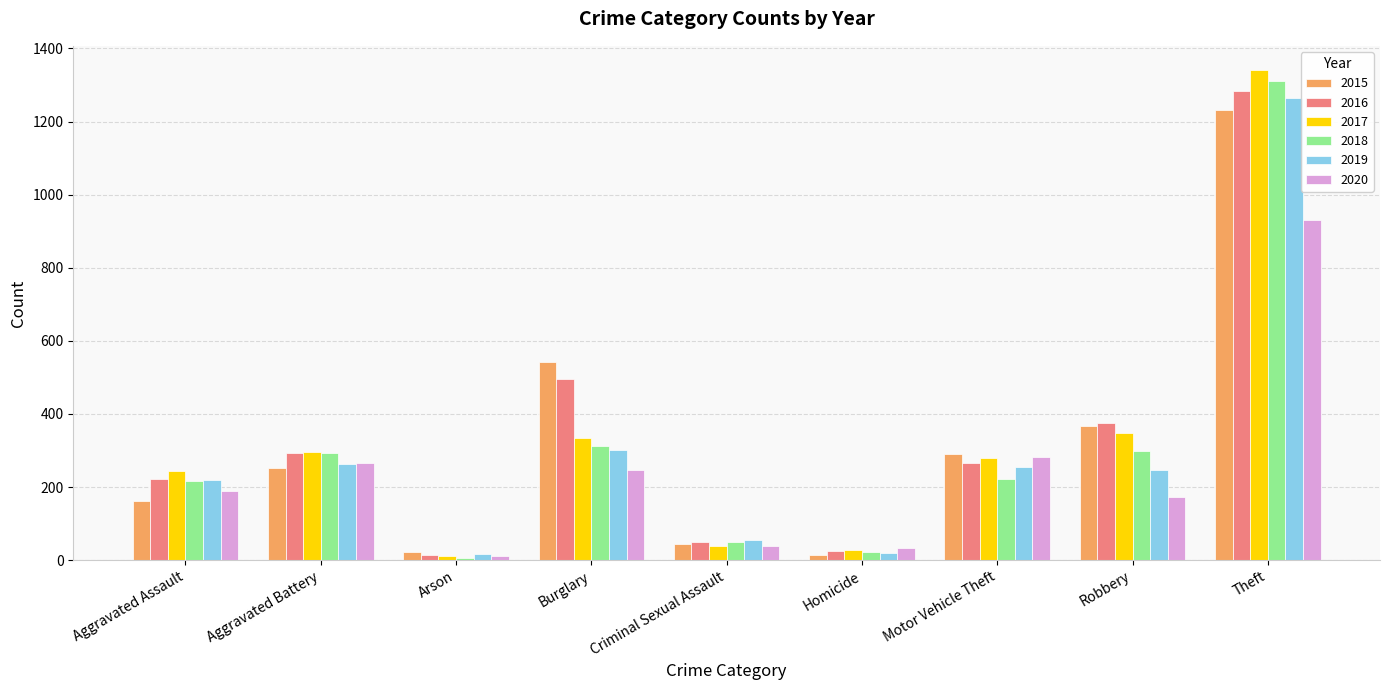

Read the 2020 value at Burglary, to the nearest 50.

250